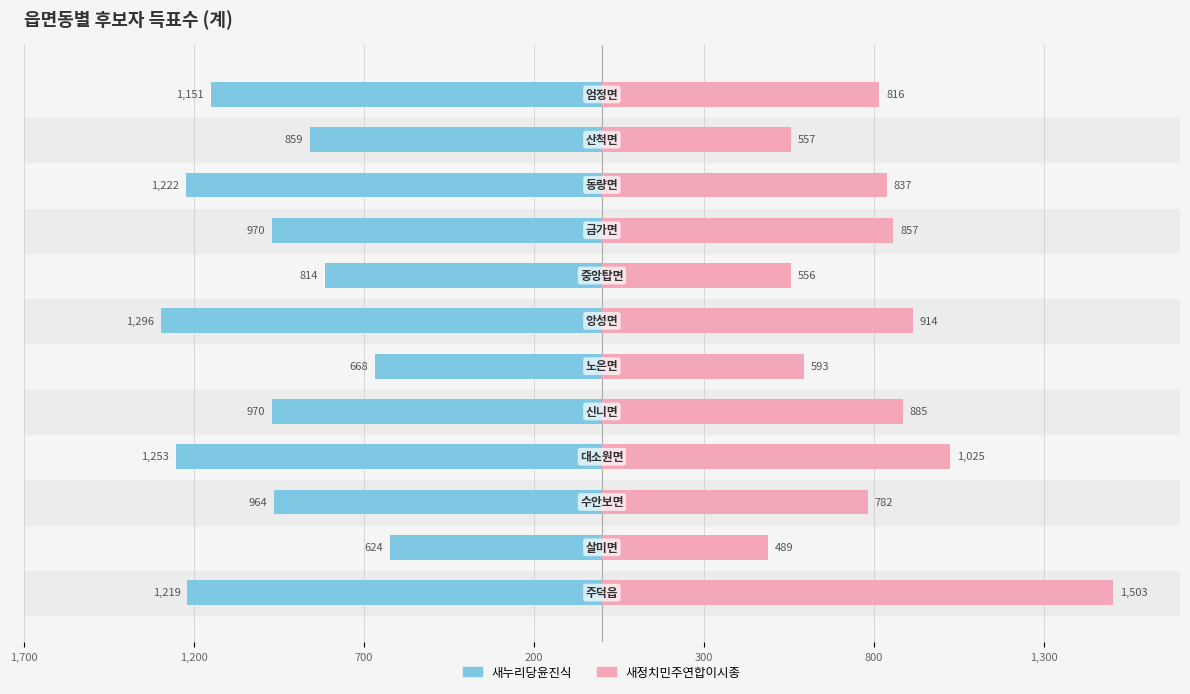

Rank the series by their maximum value, from highest to lowest.

새정치민주연합이시종, 새누리당윤진식